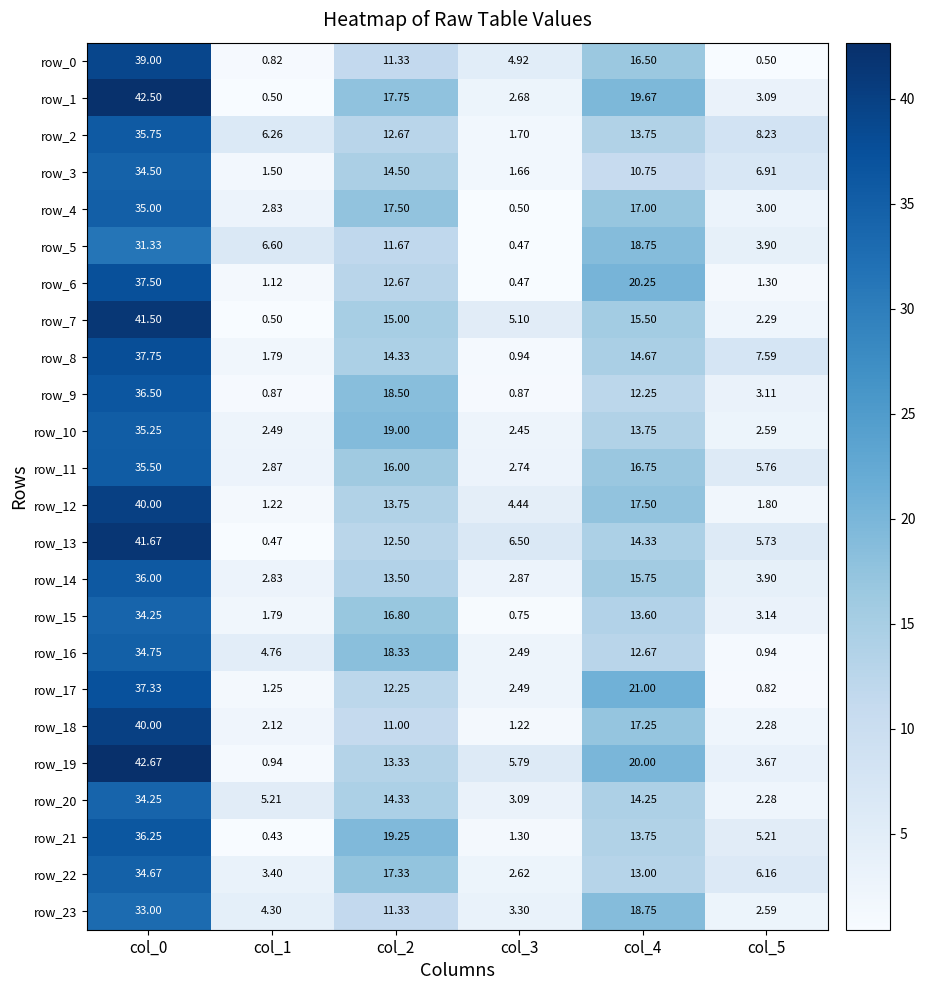

How many distinct data groups are displayed?

24